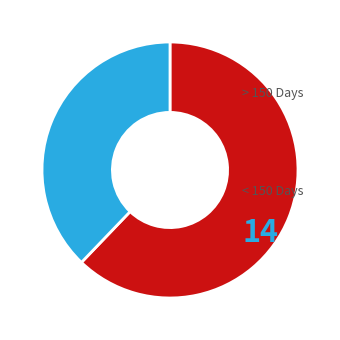

How many segments does this pie chart have?

2